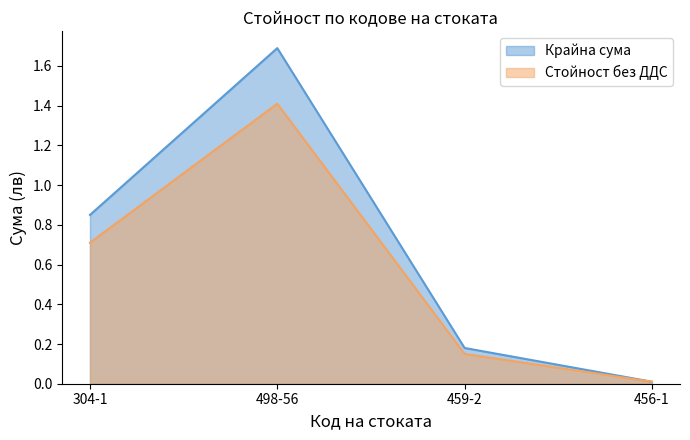

Where is Крайна сума nearest to the value 0?

456-1